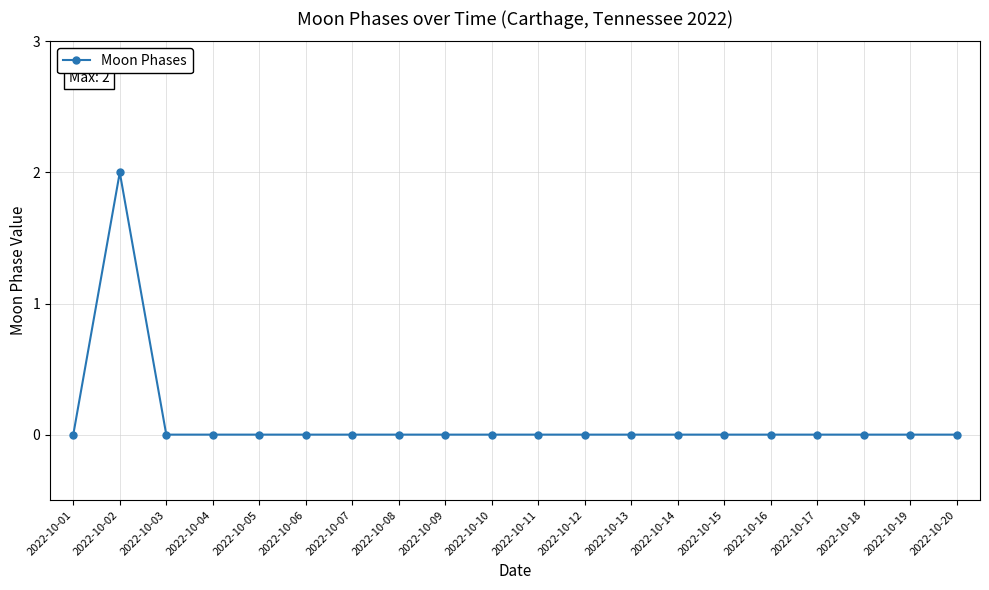

True or false: the data shows 0 at 2022-10-01.

True